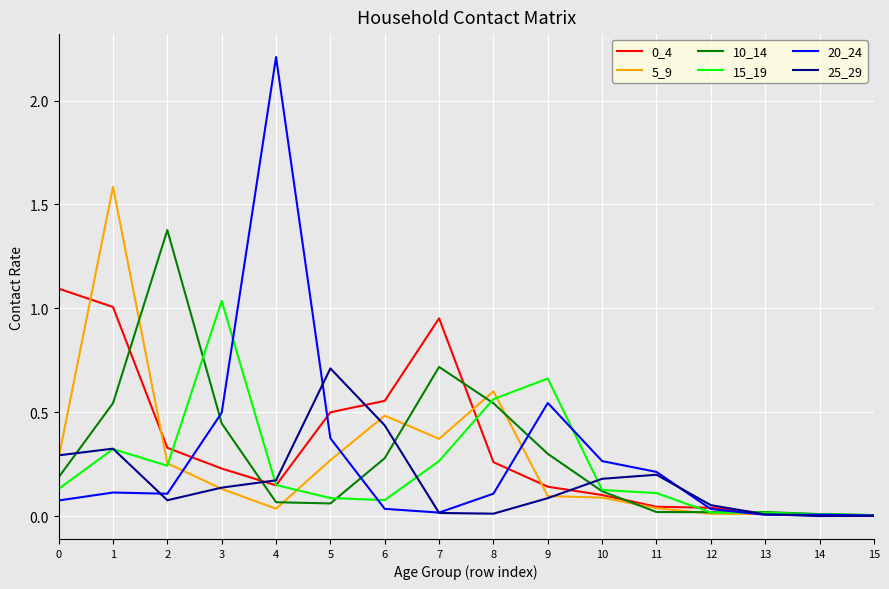

True or false: 25_29 has a value of 0.3 at 1.

True